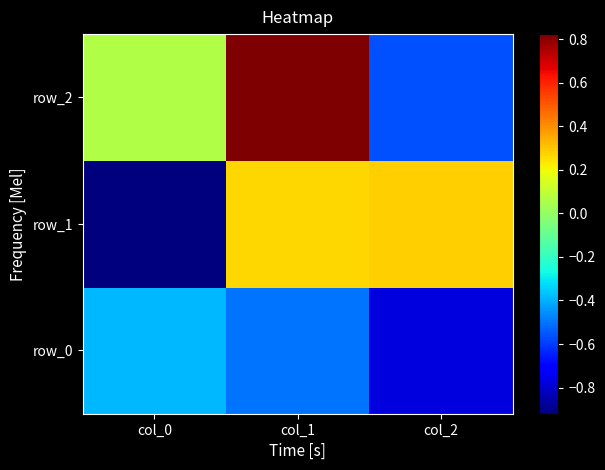

What is the difference between the highest and lowest values at col_2?

1.1